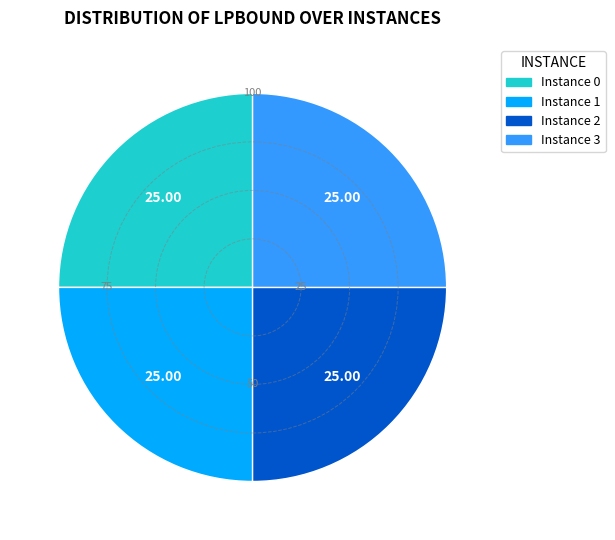

Is Instance 1 the majority of the pie?

No